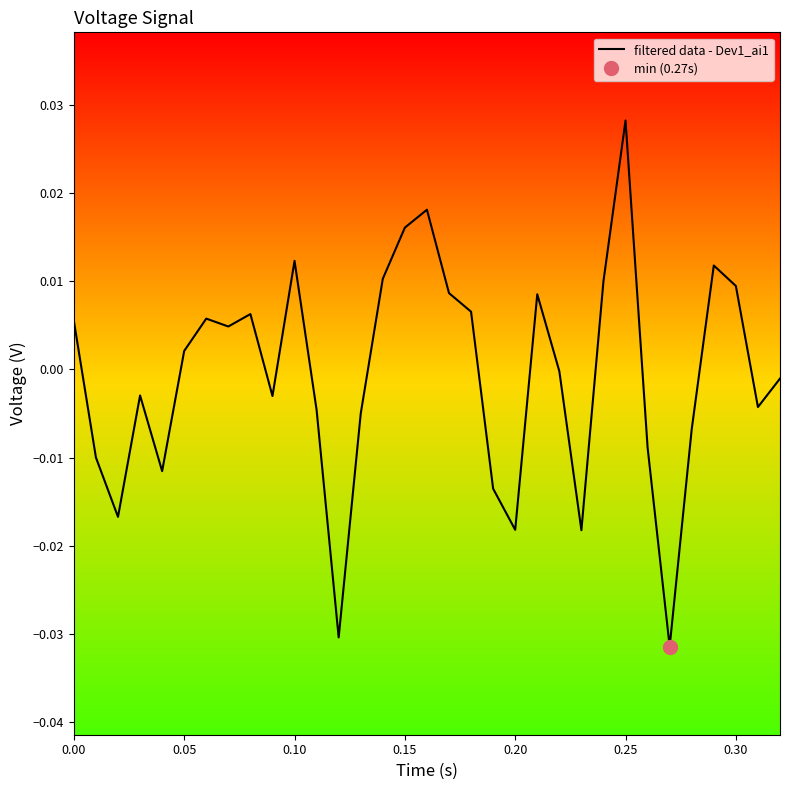

Is this an area chart (filled region under the line)?

No